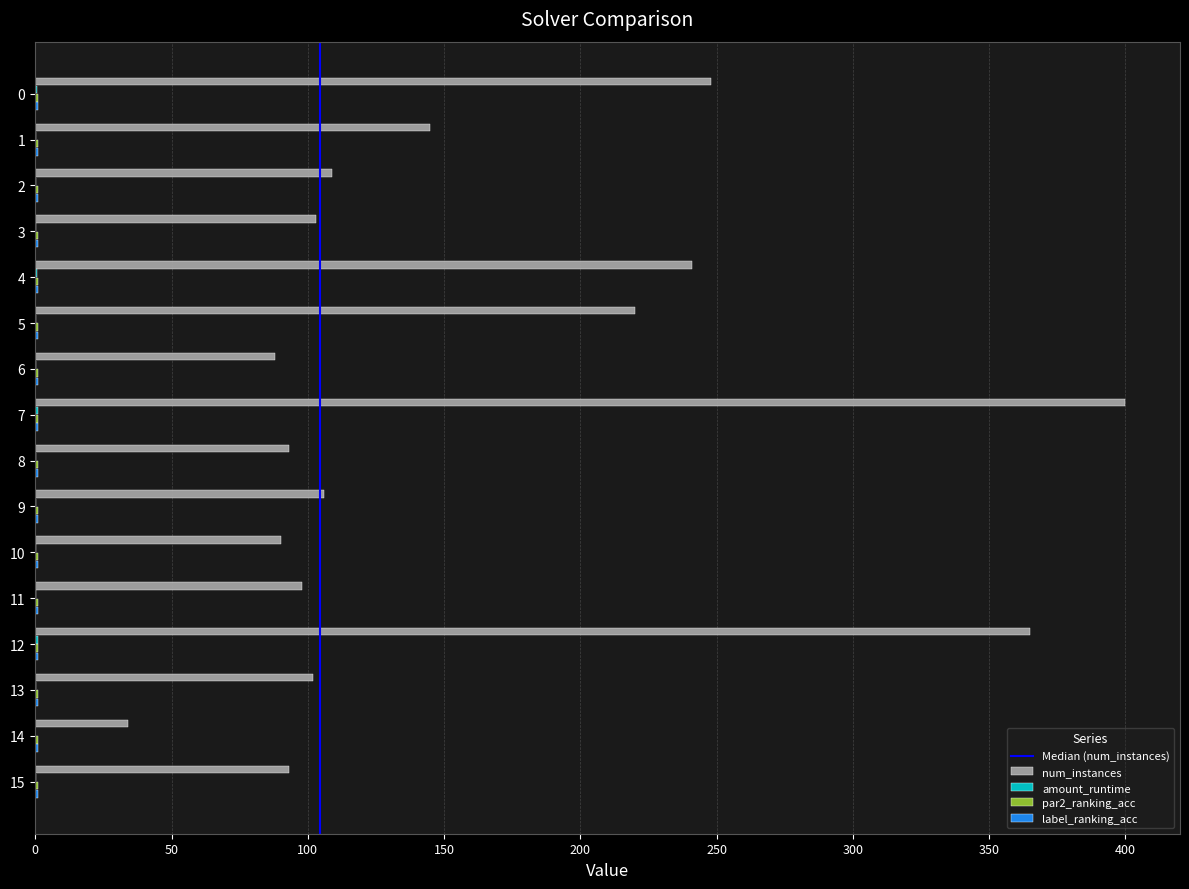

What is the sum of all num_instances values?

2535.0